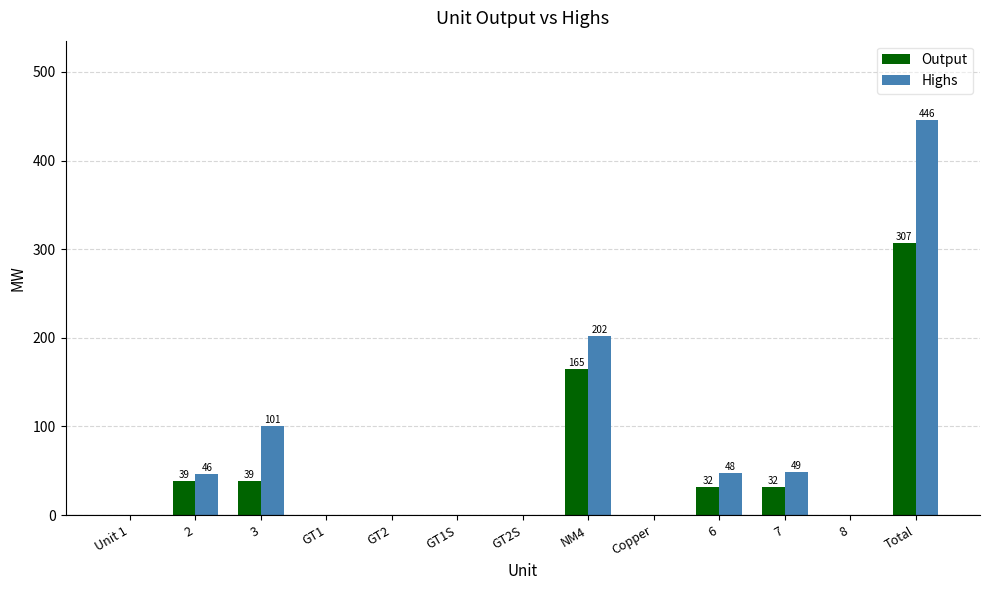

What is the difference between the Output values at Copper and 6?

32